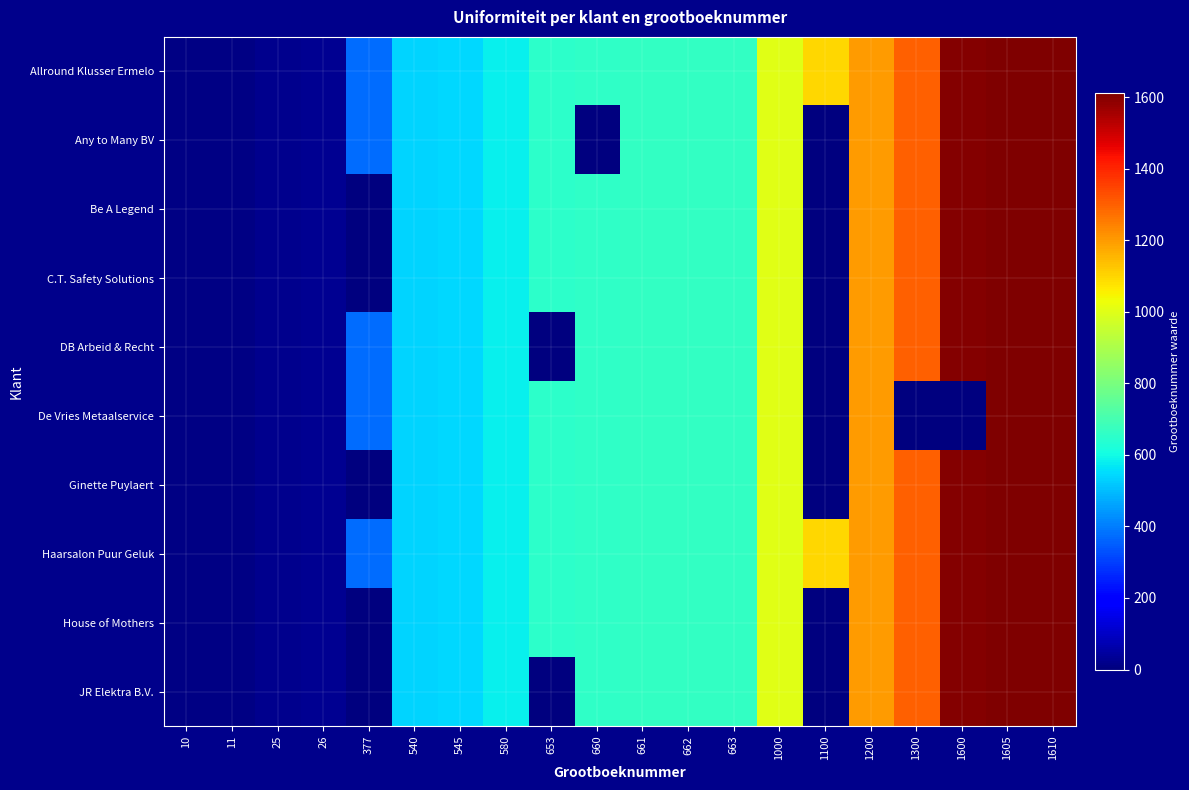

Reading left to right, extract all data points from this chart.

Allround Klusser Ermelo: 10=10	11=11	25=25	26=26	377=377	540=540	545=545	580=580	653=653	660=660	661=661	662=662	663=663	1000=1000	1100=1100	1200=1200	1300=1300	1600=1600	1605=1605	1610=1610
Any to Many BV: 10=10	11=11	25=25	26=26	377=377	540=540	545=545	580=580	653=653	660=0	661=661	662=662	663=663	1000=1000	1100=0	1200=1200	1300=1300	1600=1600	1605=1605	1610=1610
Be A Legend: 10=10	11=11	25=25	26=26	377=0	540=540	545=545	580=580	653=653	660=660	661=661	662=662	663=663	1000=1000	1100=0	1200=1200	1300=1300	1600=1600	1605=1605	1610=1610
C.T. Safety Solutions: 10=10	11=11	25=25	26=26	377=0	540=540	545=545	580=580	653=653	660=660	661=661	662=662	663=663	1000=1000	1100=0	1200=1200	1300=1300	1600=1600	1605=1605	1610=1610
DB Arbeid & Recht: 10=10	11=11	25=25	26=26	377=377	540=540	545=545	580=580	653=0	660=660	661=661	662=662	663=663	1000=1000	1100=0	1200=1200	1300=1300	1600=1600	1605=1605	1610=1610
De Vries Metaalservice: 10=10	11=11	25=25	26=26	377=377	540=540	545=545	580=580	653=653	660=660	661=661	662=662	663=663	1000=1000	1100=0	1200=1200	1300=0	1600=0	1605=1605	1610=1610
Ginette Puylaert: 10=10	11=11	25=25	26=26	377=0	540=540	545=545	580=580	653=653	660=660	661=661	662=662	663=663	1000=1000	1100=0	1200=1200	1300=1300	1600=1600	1605=1605	1610=1610
Haarsalon Puur Geluk: 10=10	11=11	25=25	26=26	377=377	540=540	545=545	580=580	653=653	660=660	661=661	662=662	663=663	1000=1000	1100=1100	1200=1200	1300=1300	1600=1600	1605=1605	1610=1610
House of Mothers: 10=10	11=11	25=25	26=26	377=0	540=540	545=545	580=580	653=653	660=660	661=661	662=662	663=663	1000=1000	1100=0	1200=1200	1300=1300	1600=1600	1605=1605	1610=1610
JR Elektra B.V.: 10=10	11=11	25=25	26=26	377=0	540=540	545=545	580=580	653=0	660=660	661=661	662=662	663=663	1000=1000	1100=0	1200=1200	1300=1300	1600=1600	1605=1605	1610=1610